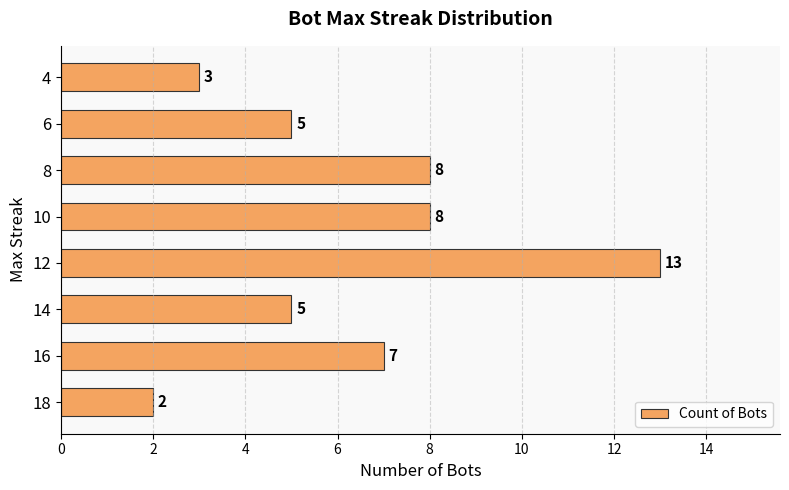

What is the ratio of the value at 8 to the value at 10?

1.0